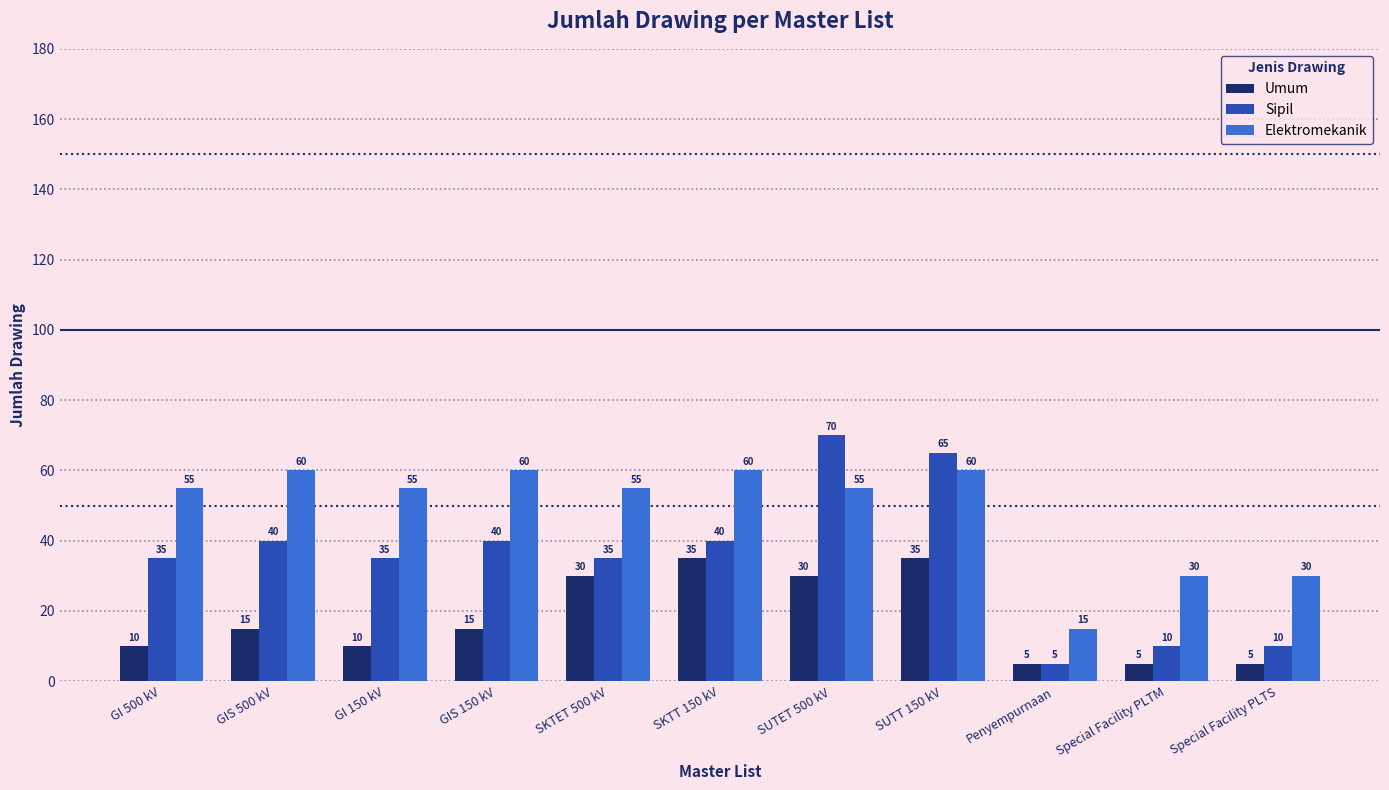

Rank the series by their maximum value, from lowest to highest.

Umum, Elektromekanik, Sipil